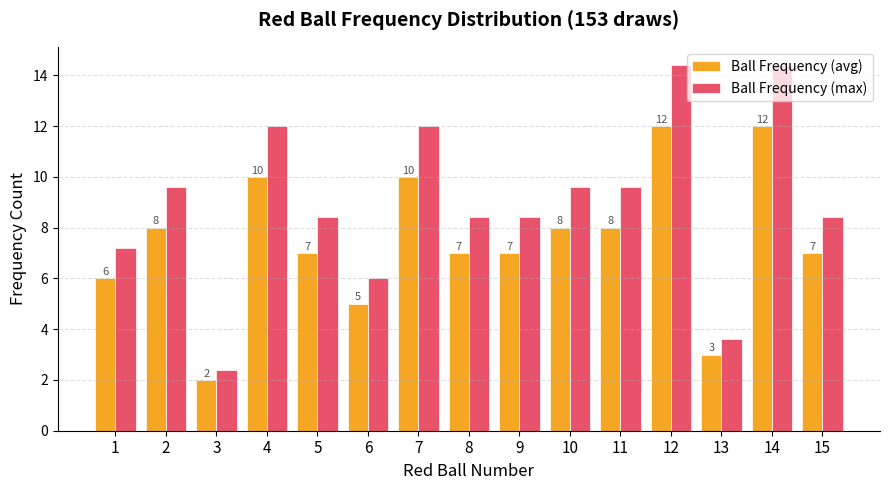

Count the Ball Frequency (avg) values in the range 6 to 10.

10